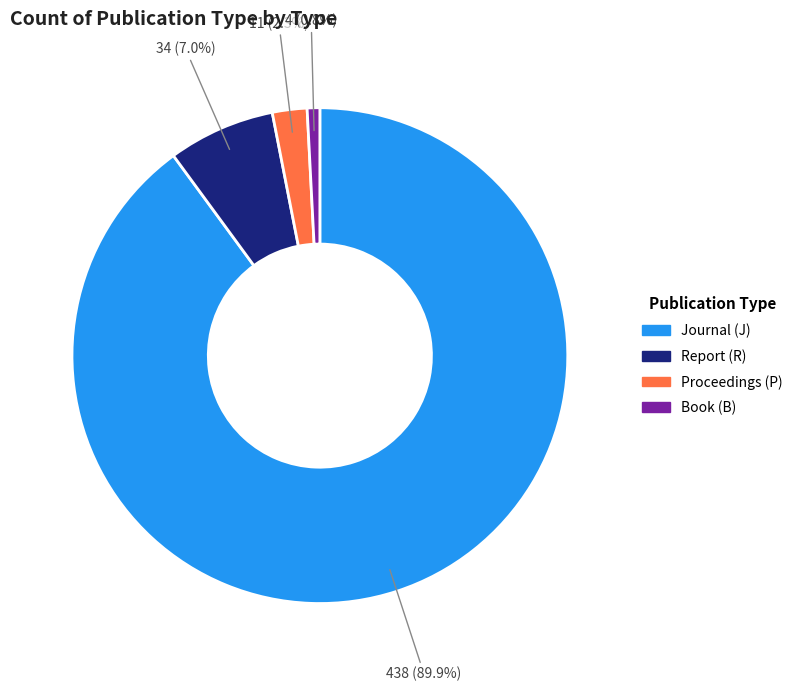

Does any single category account for the majority?

Yes